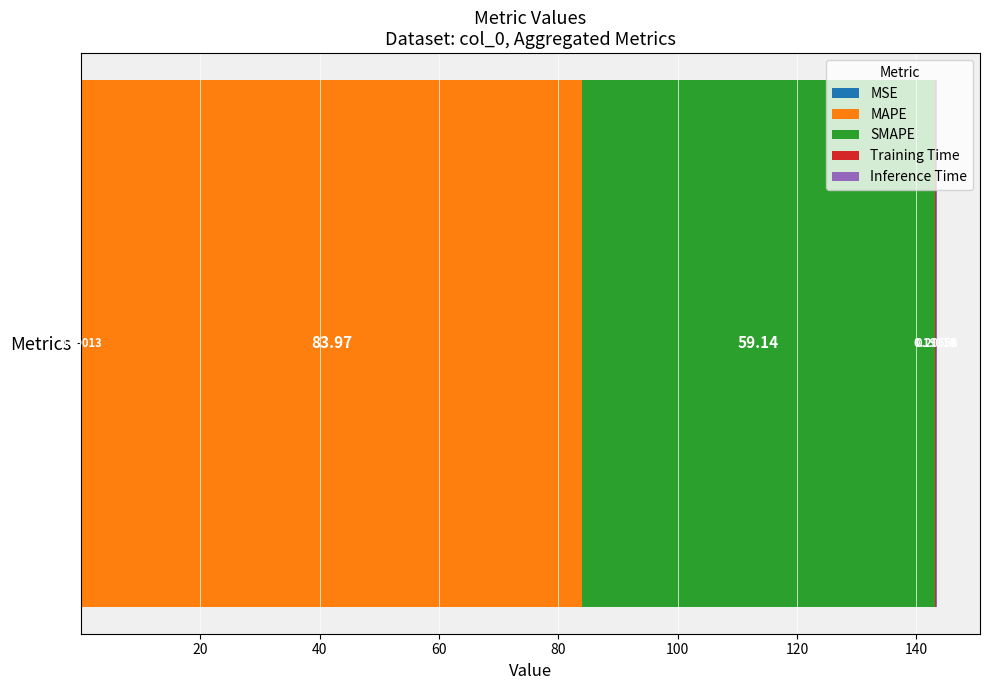

How many distinct data groups are displayed?

5